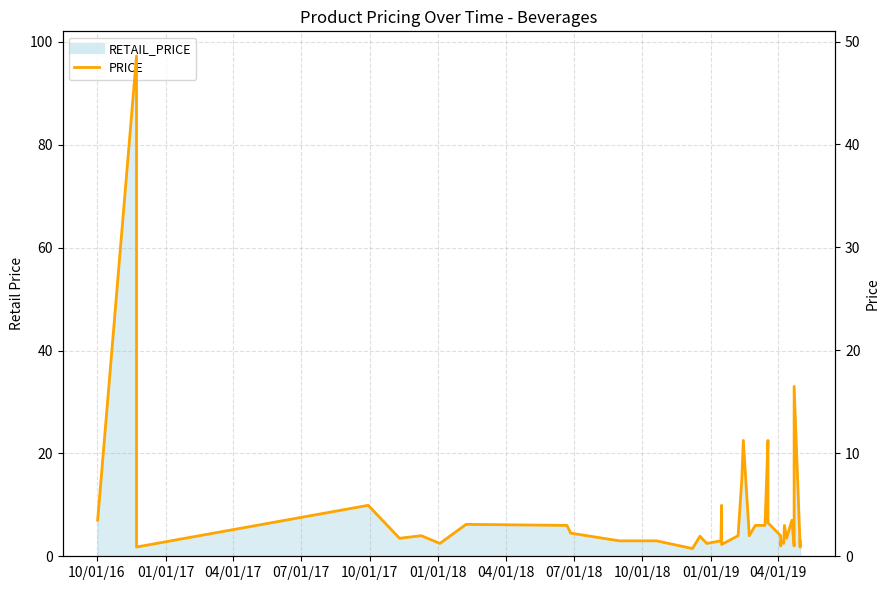

True or false: there are more than 0 points higher than both neighbors.

True